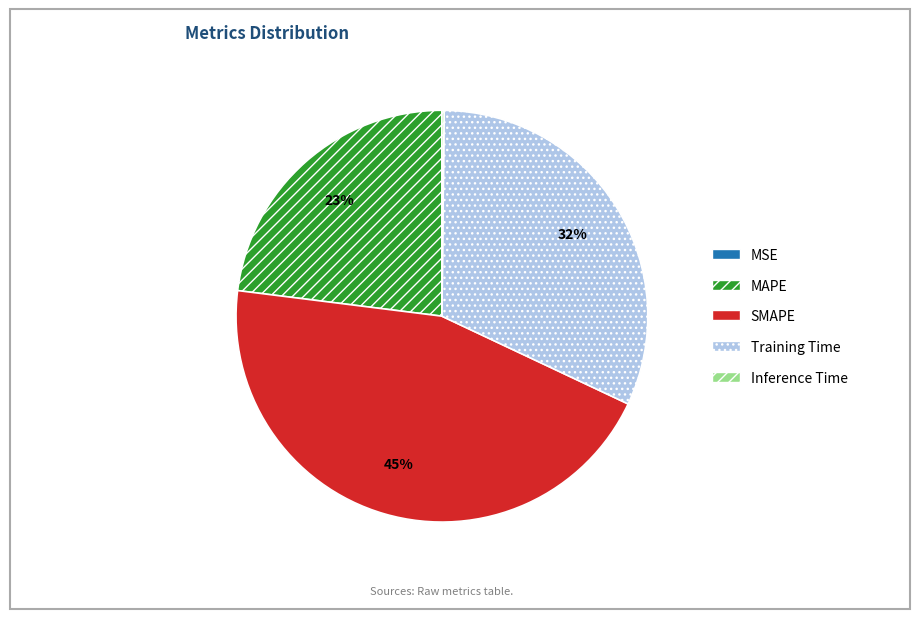

The SMAPE slice represents 45% of the pie. True or false?

True